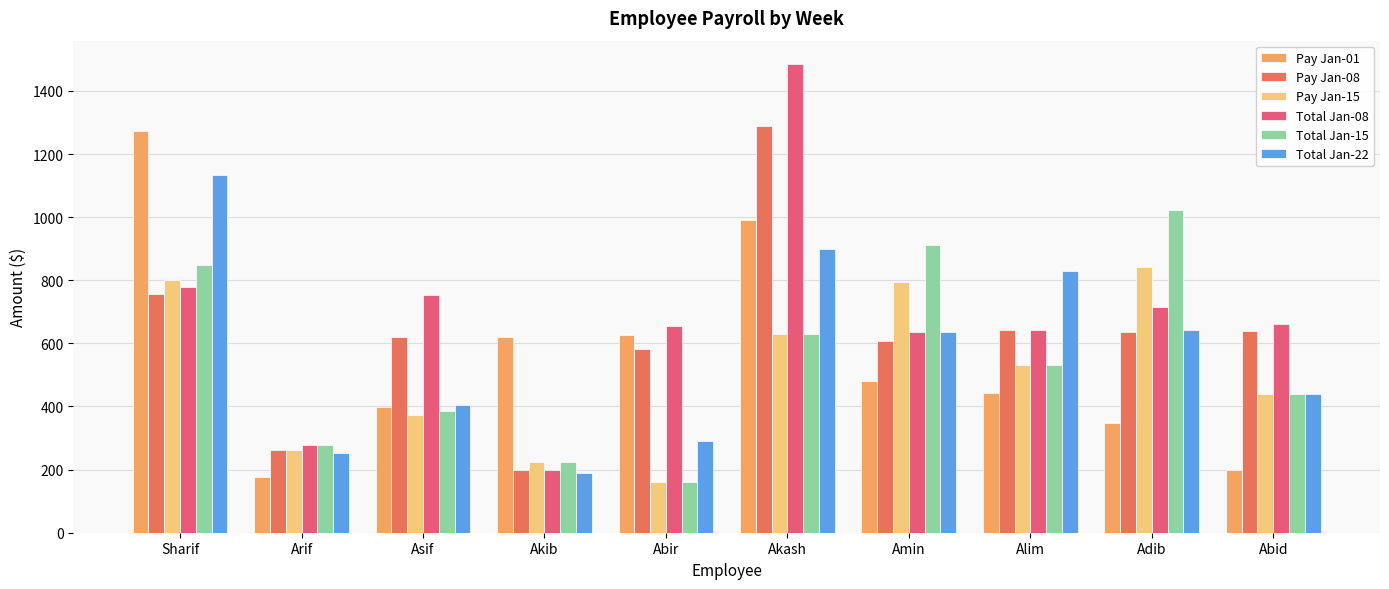

Is the value of Pay Jan-15 at Asif greater than the value of Total Jan-22 at Akash?

No